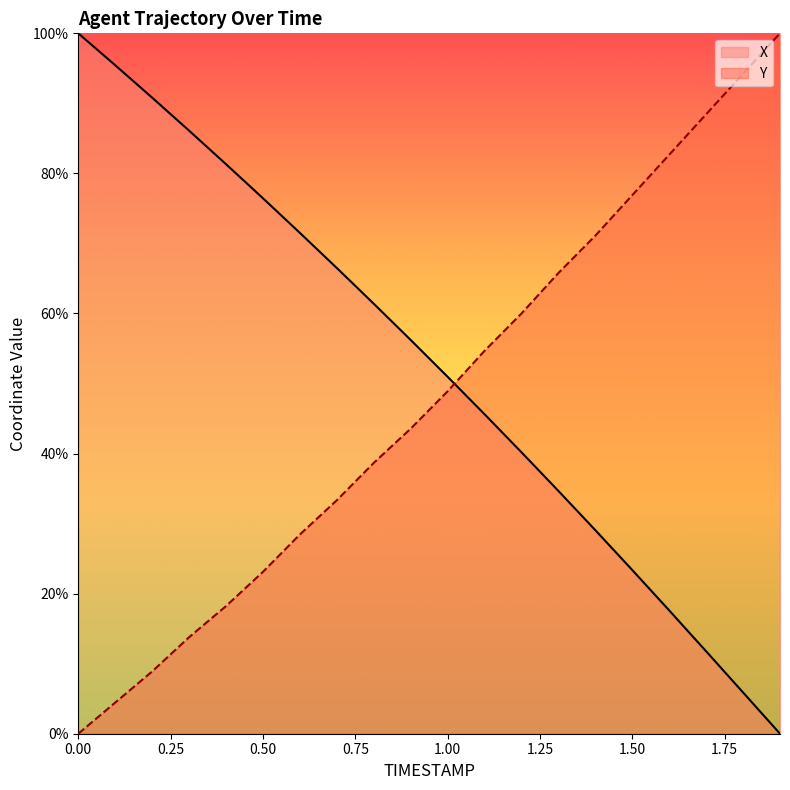

Is it true that X equals 20.4 at 0.8?

False